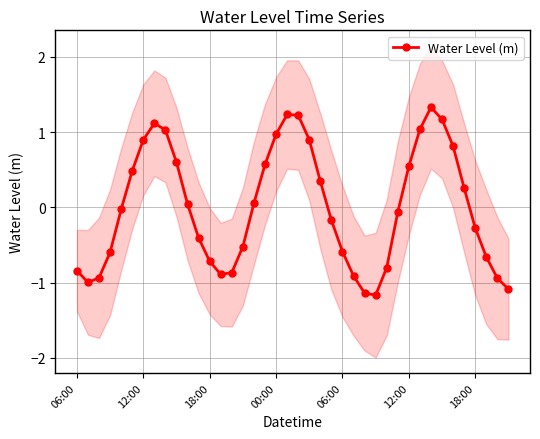

The chart shows a value of 0.6 at 17. True or false?

True